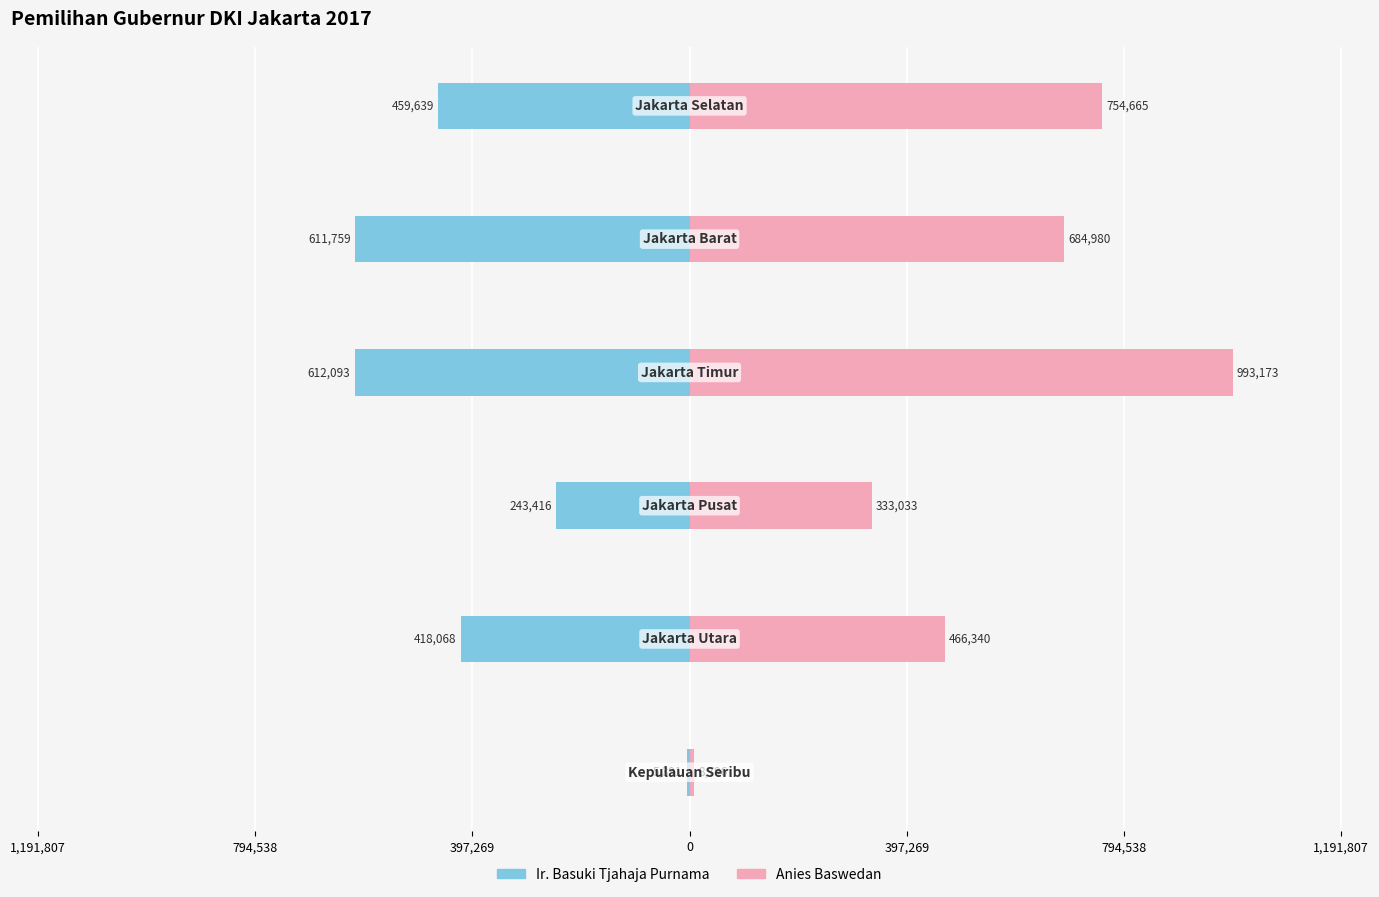

Which series has the largest range (max minus min)?

Anies Baswedan